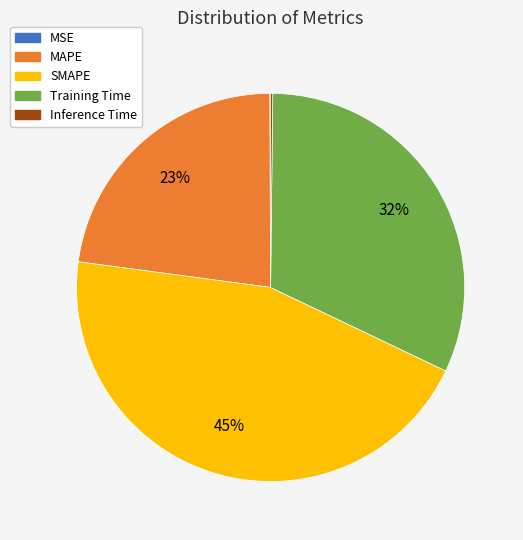

True or false: Training Time accounts for 26% of the total.

False